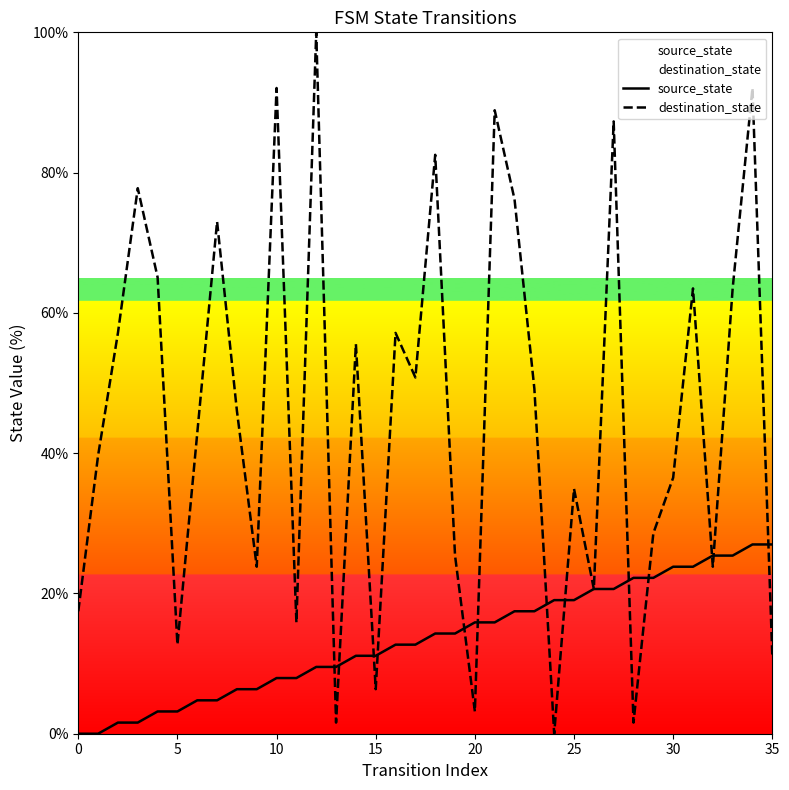

What is the difference between the highest and lowest values at 0?

17.5